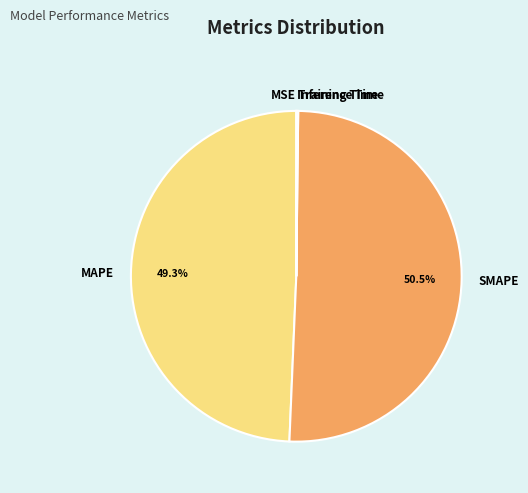

Which category has the biggest portion of the pie?

SMAPE